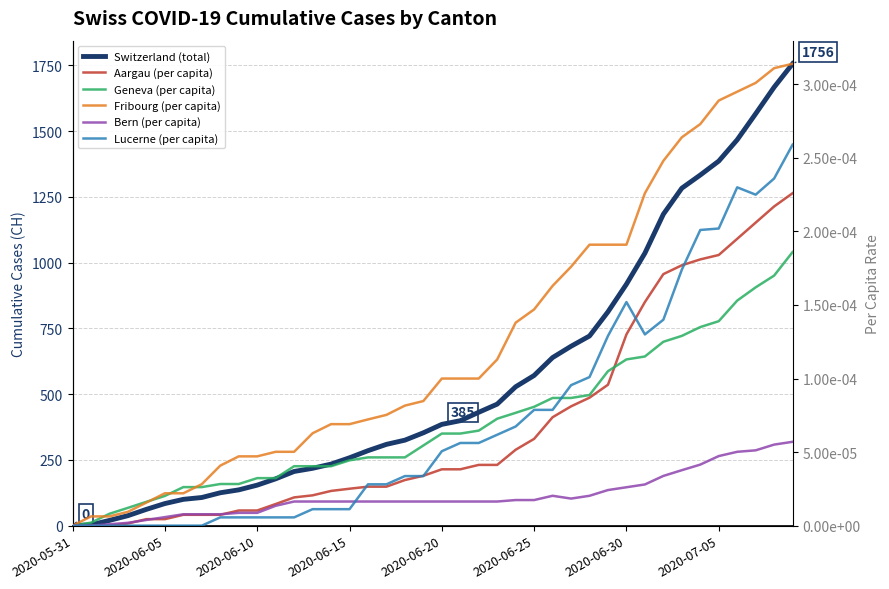

Is it true that Lucerne (per capita) equals 0.0 at 12?

True